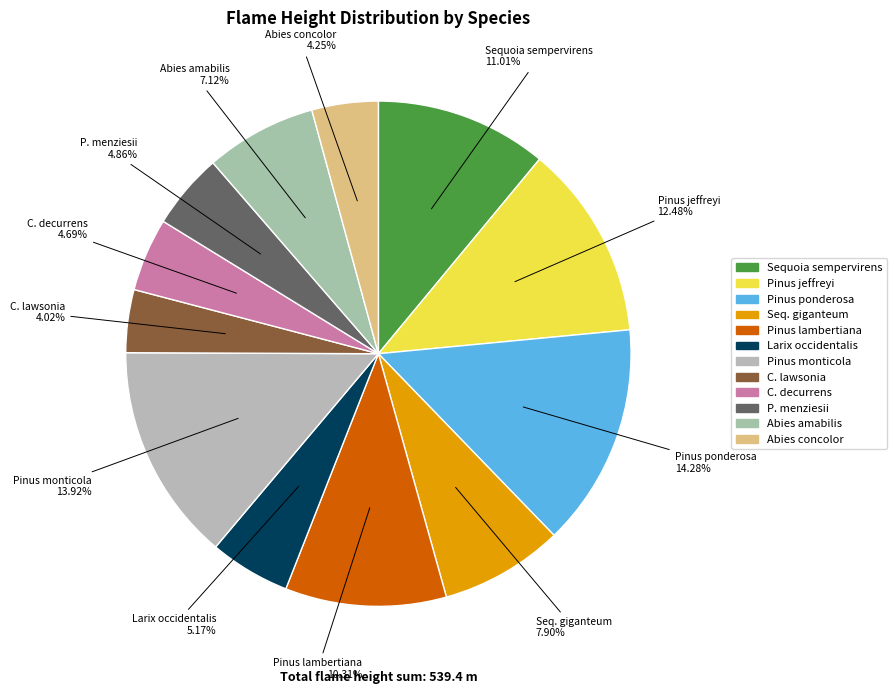

Count the number of slices in the pie.

12